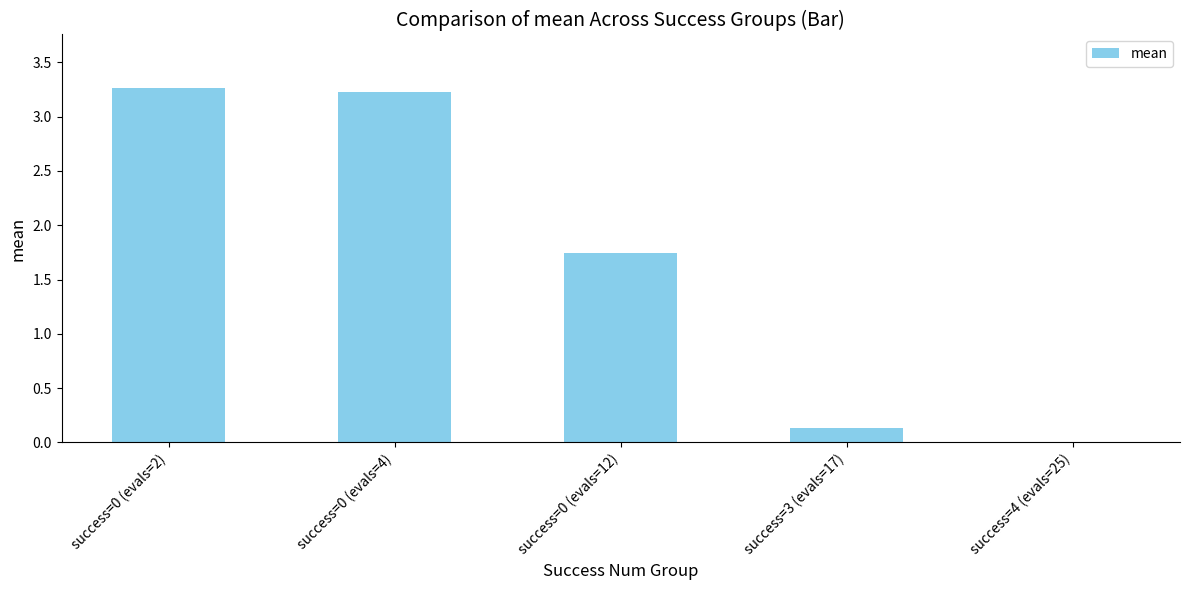

What is the sum of all values?

8.4